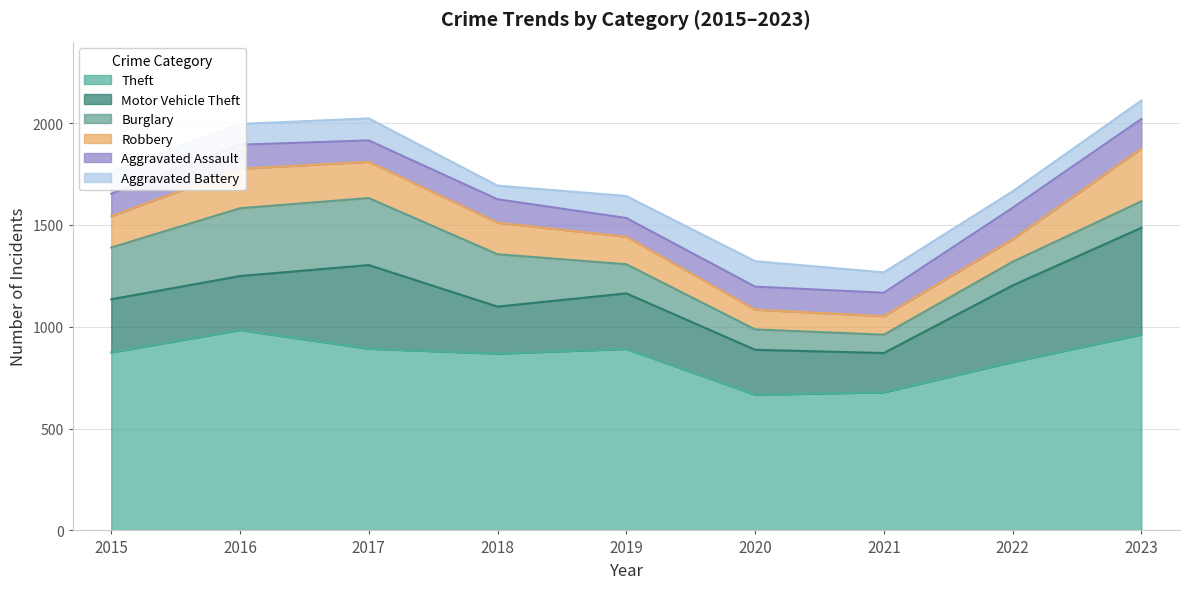

What is the sum of the Burglary values at 2015 and 2017?

583